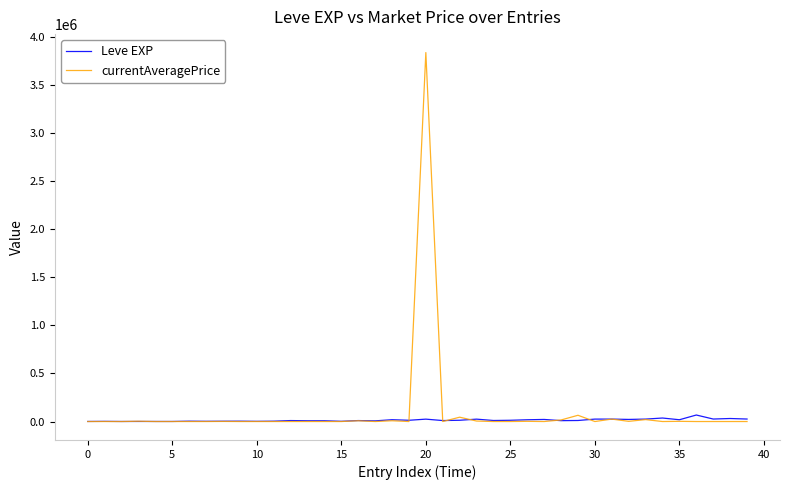

Which series has the largest range (max minus min)?

currentAveragePrice